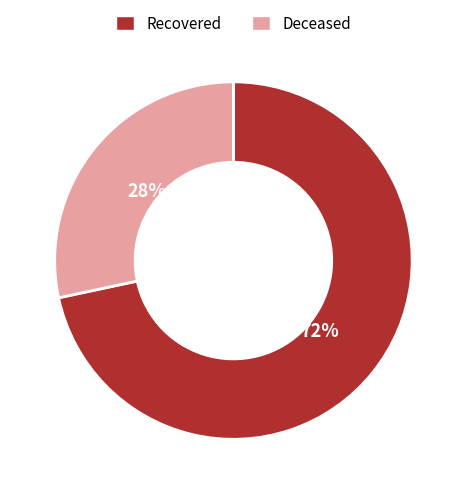

What is the largest slice in the pie chart?

Recovered